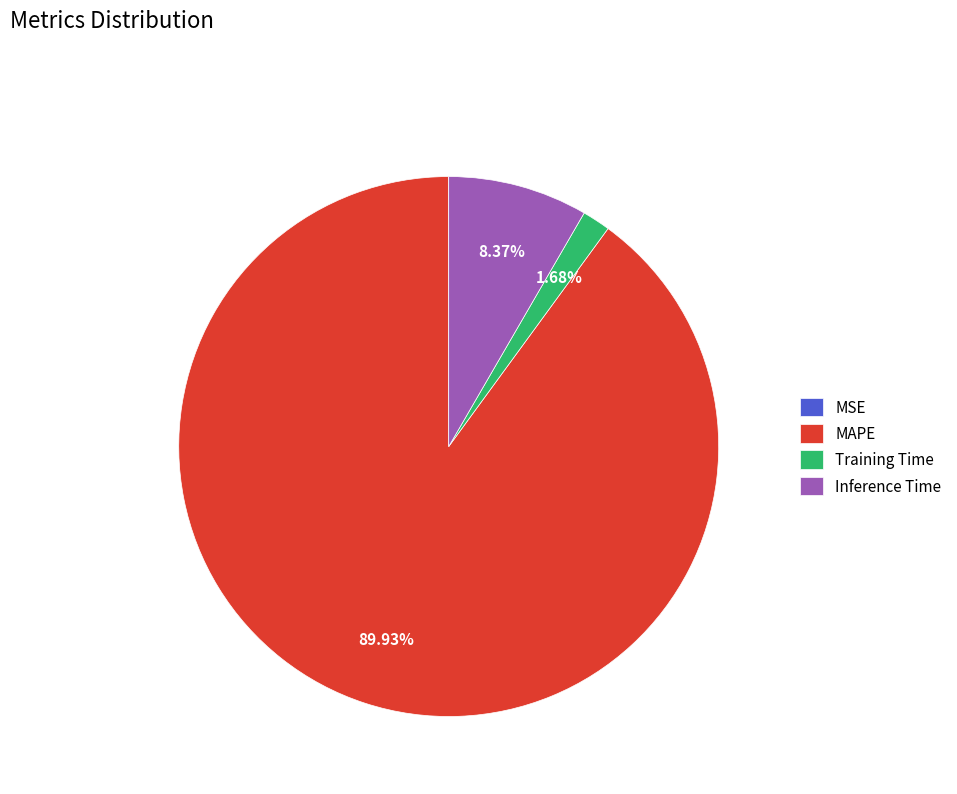

What percentage is the Training Time slice, to the nearest percent?

2%